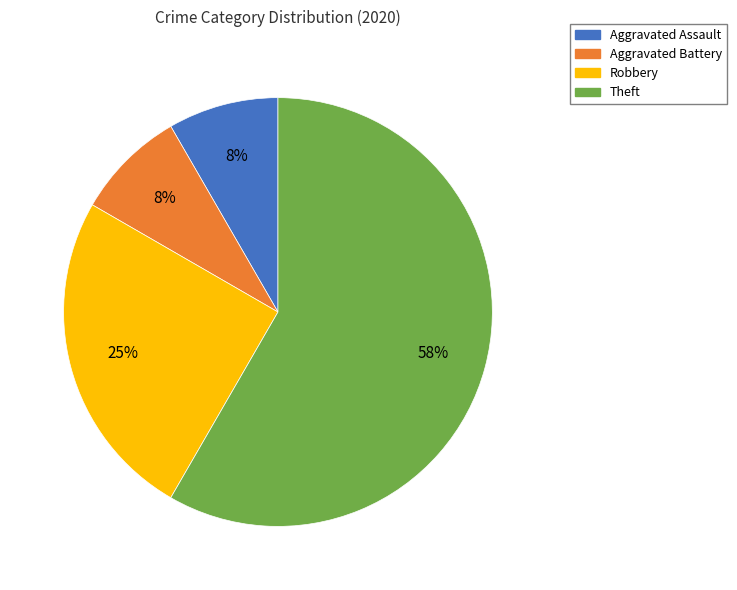

Which category accounts for the majority?

Theft